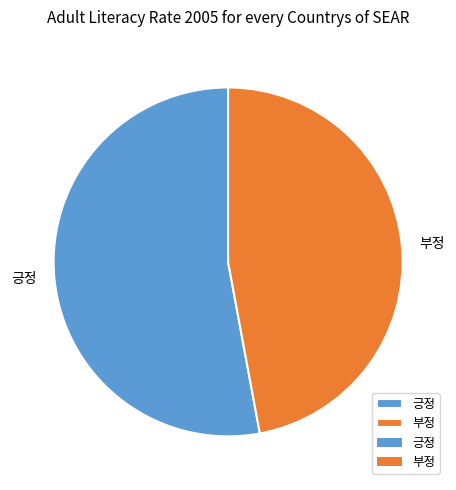

Is there any slice that represents more than half of the pie?

Yes